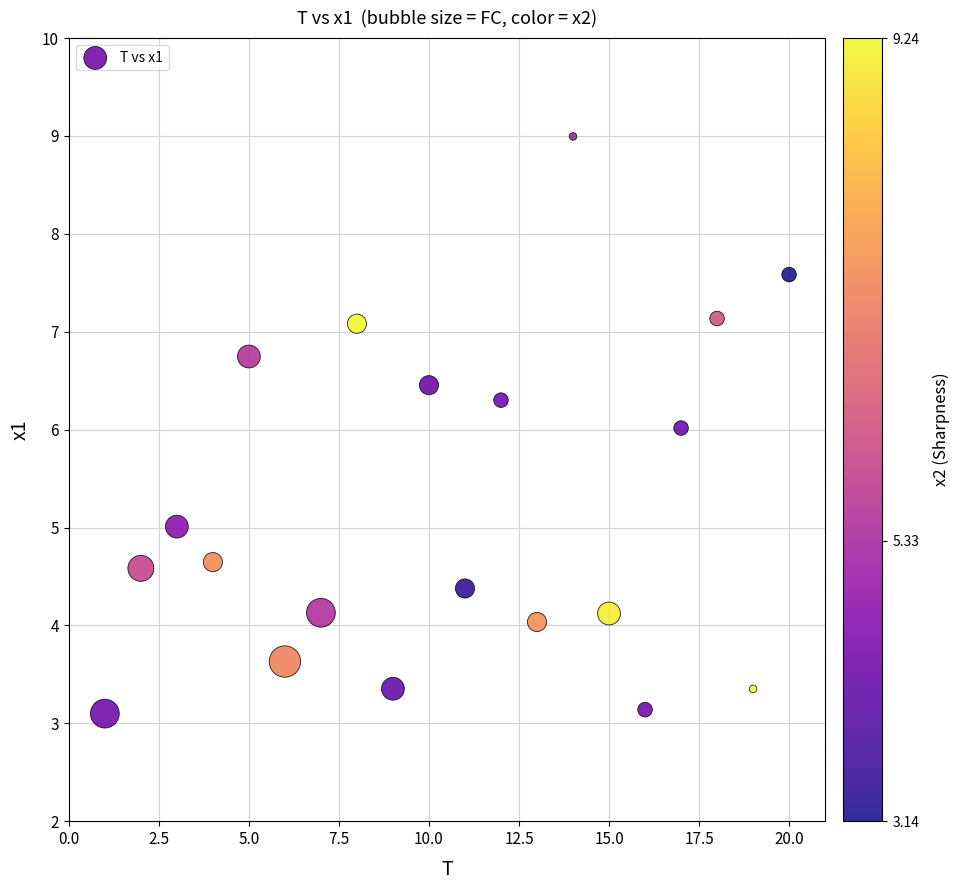

What is the range of X values (max minus min)?

19.0